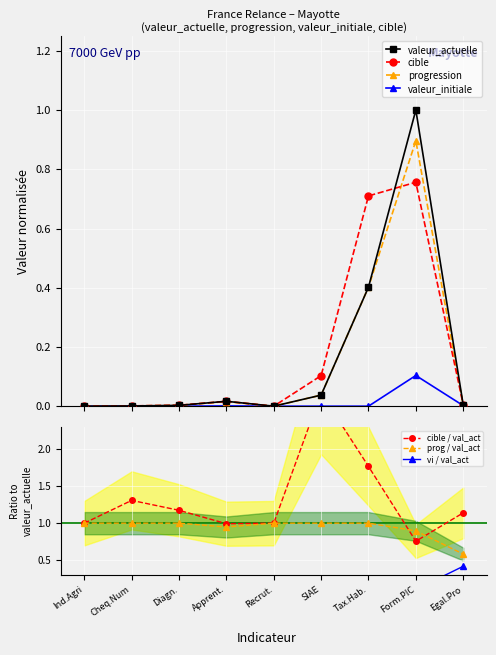

True or false: valeur_actuelle has more than 0 points higher than both neighbors.

True